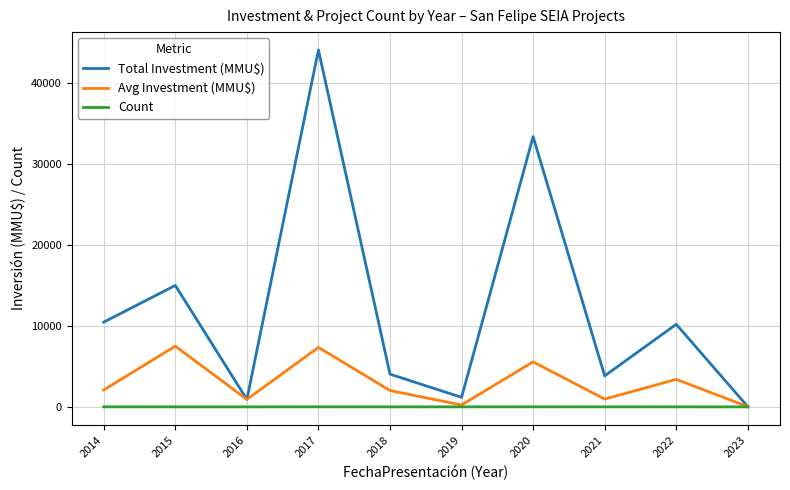

Where is the first local minimum for Avg Investment (MMU$)?

2016